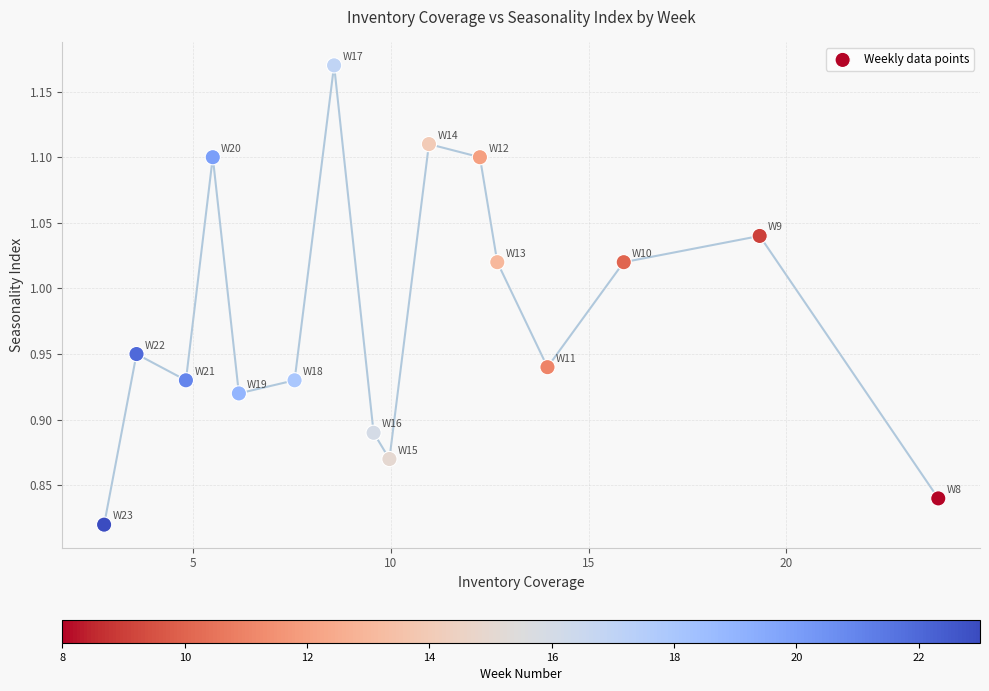

What is the range of X values (max minus min)?

21.1